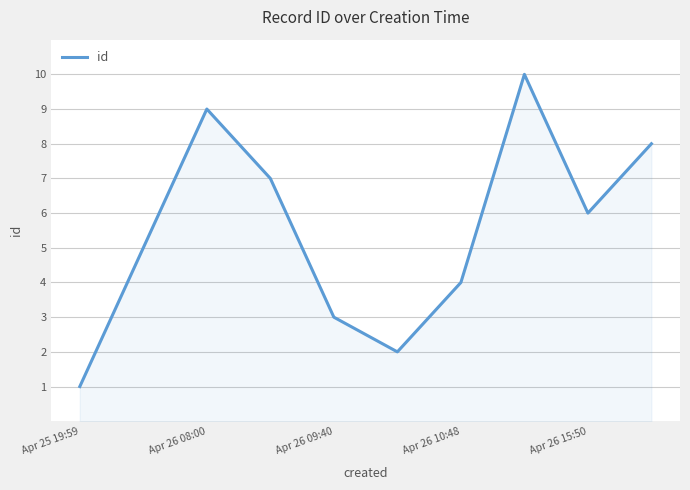

What is the greatest value displayed?

10